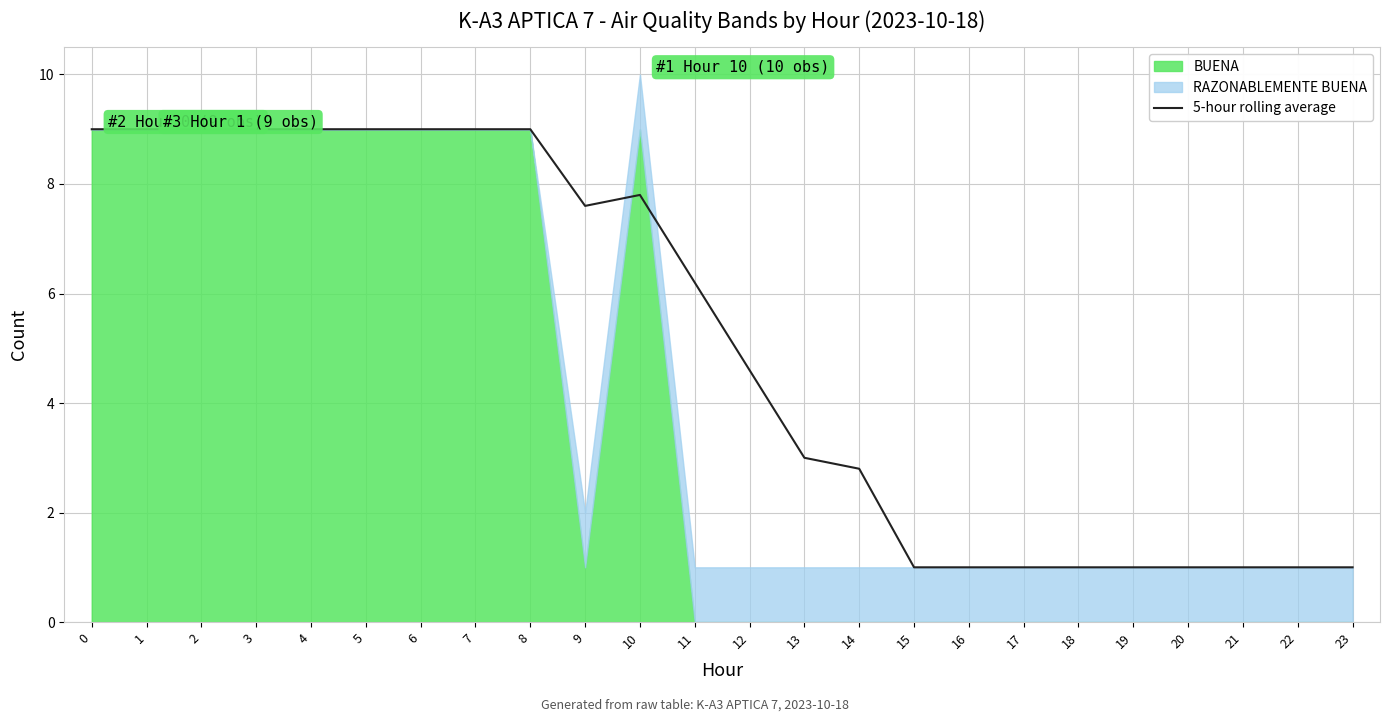

What is the approximate value at 7?

9.0